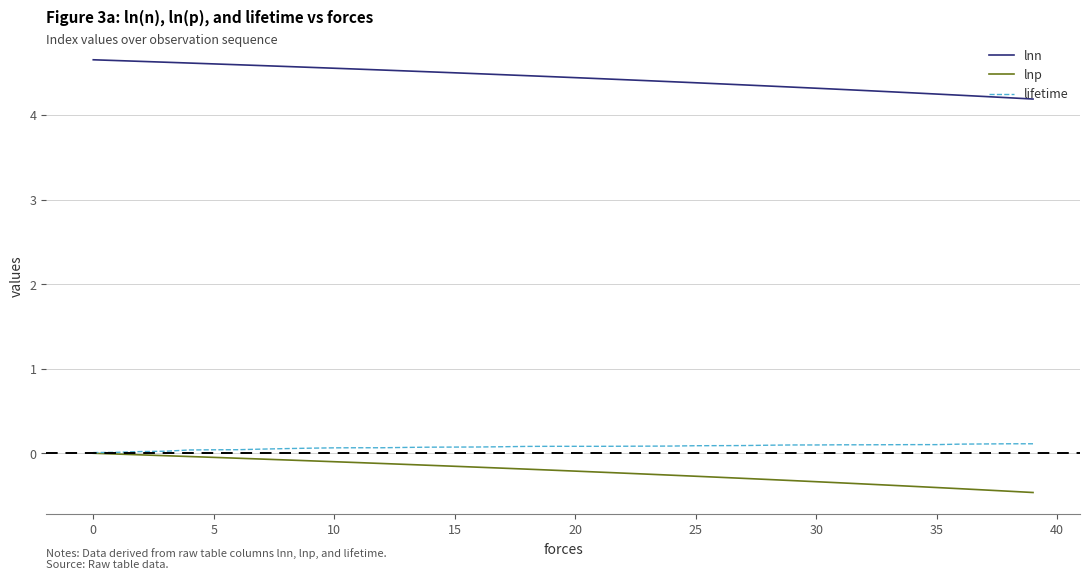

True or false: lnp and lnn intersect in this chart.

False